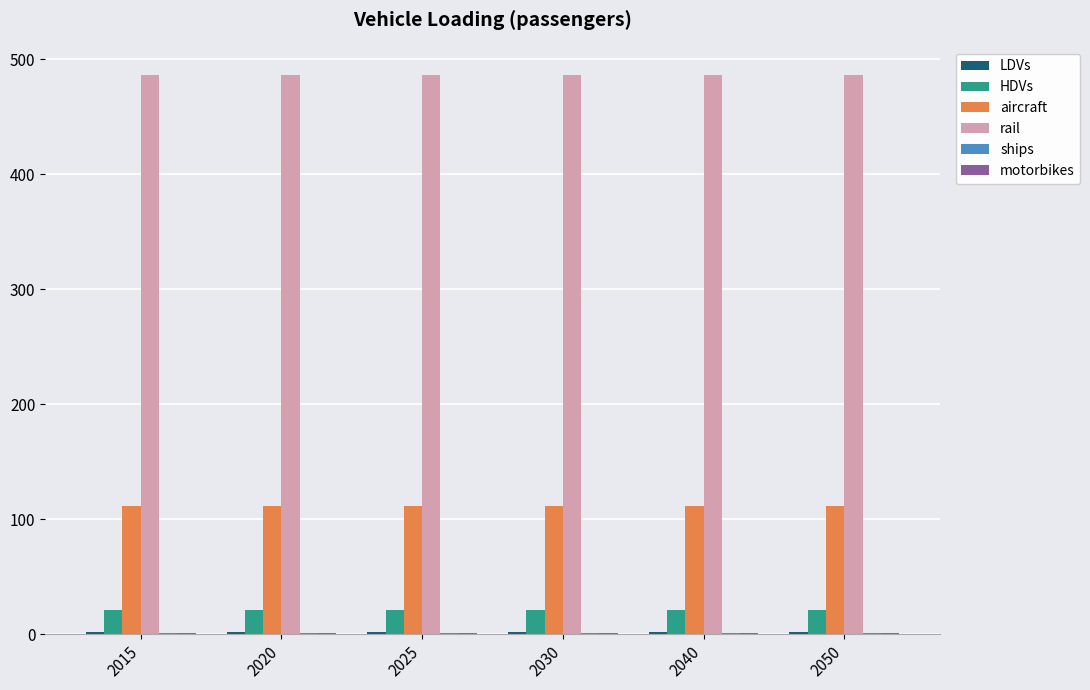

The HDVs series shows 21.2 at 2030. True or false?

True